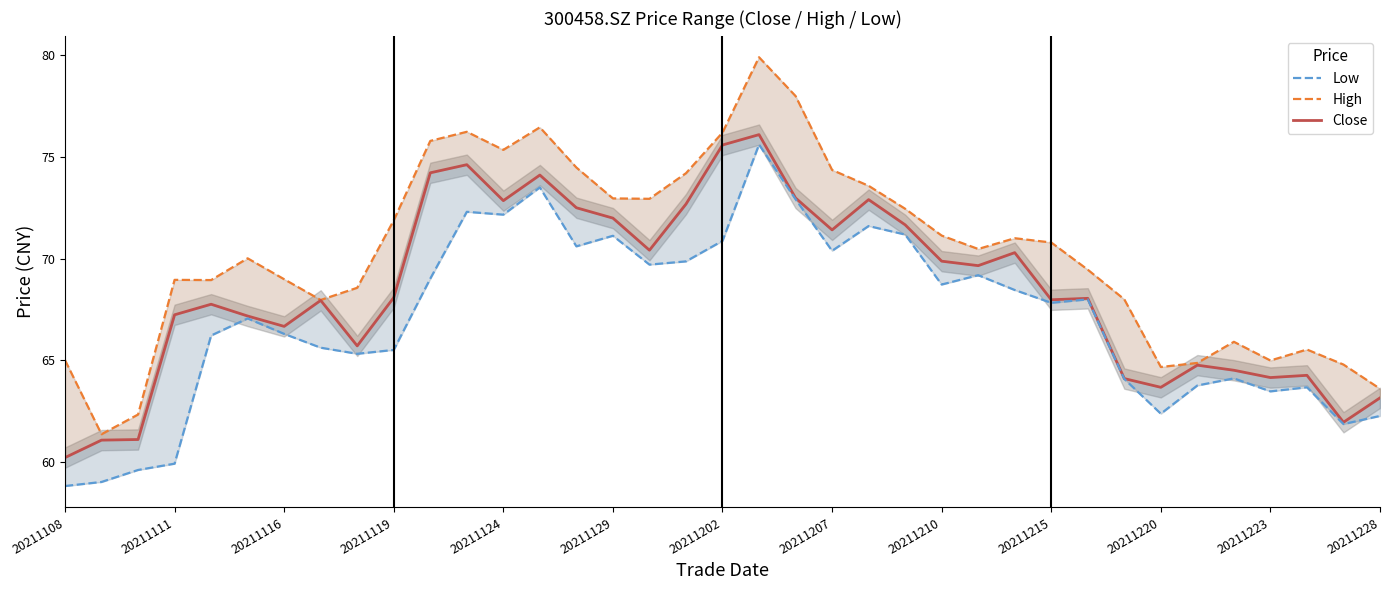

Rank the series at 20211124 from lowest to highest value.

Low, Close, High